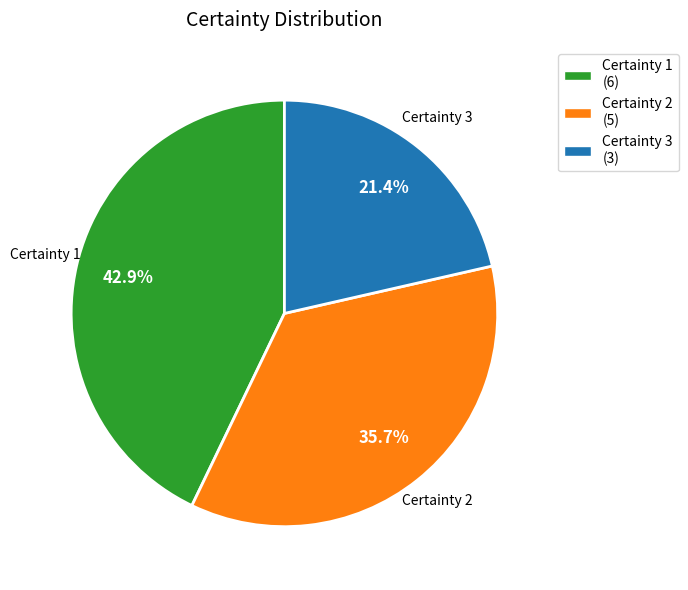

Is there a majority slice in this chart?

No